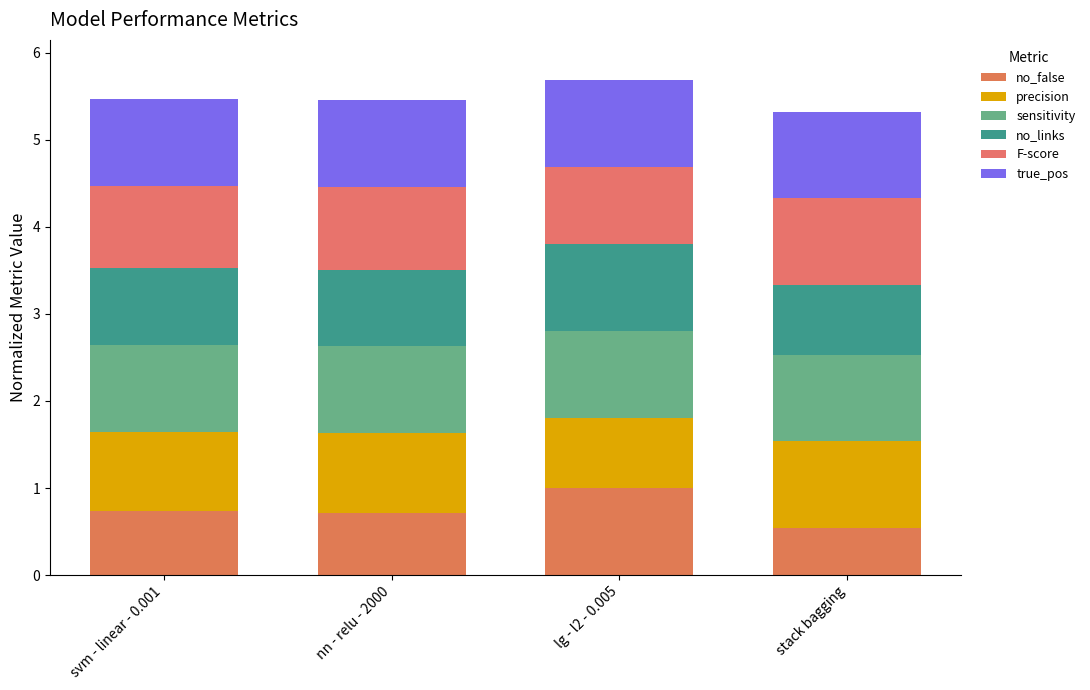

What position from the left is nn - relu - 2000?

2